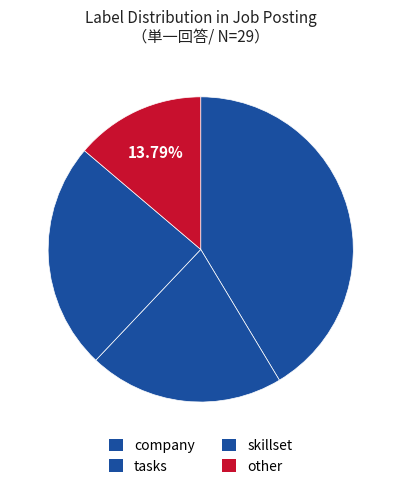

Count the number of slices in the pie.

4